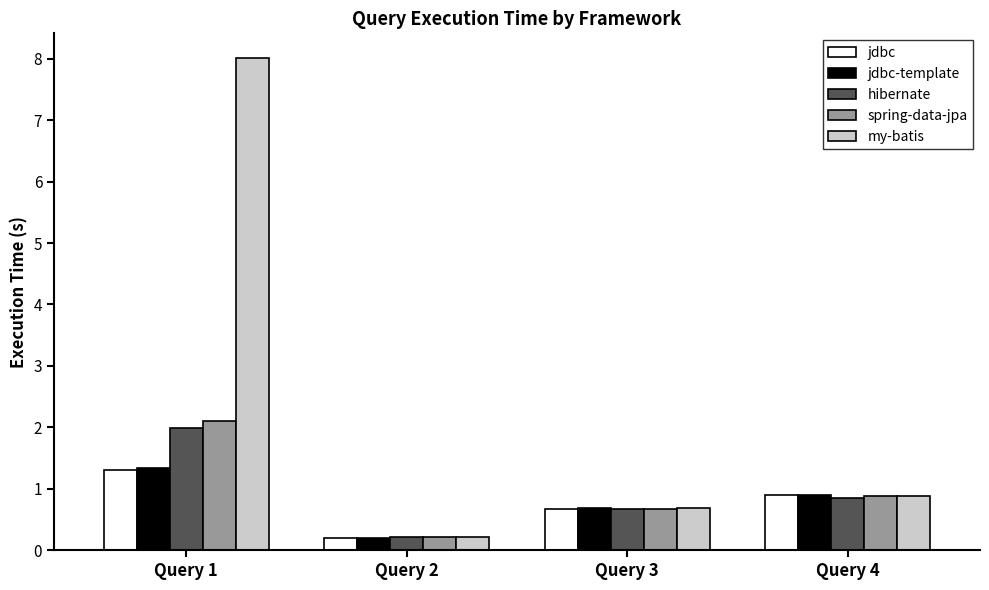

Reading left to right, what are all the values shown in this chart?

jdbc: 1.3	0.2	0.7	0.9
jdbc-template: 1.3	0.2	0.7	0.9
hibernate: 2.0	0.2	0.7	0.9
spring-data-jpa: 2.1	0.2	0.7	0.9
my-batis: 8.0	0.2	0.7	0.9